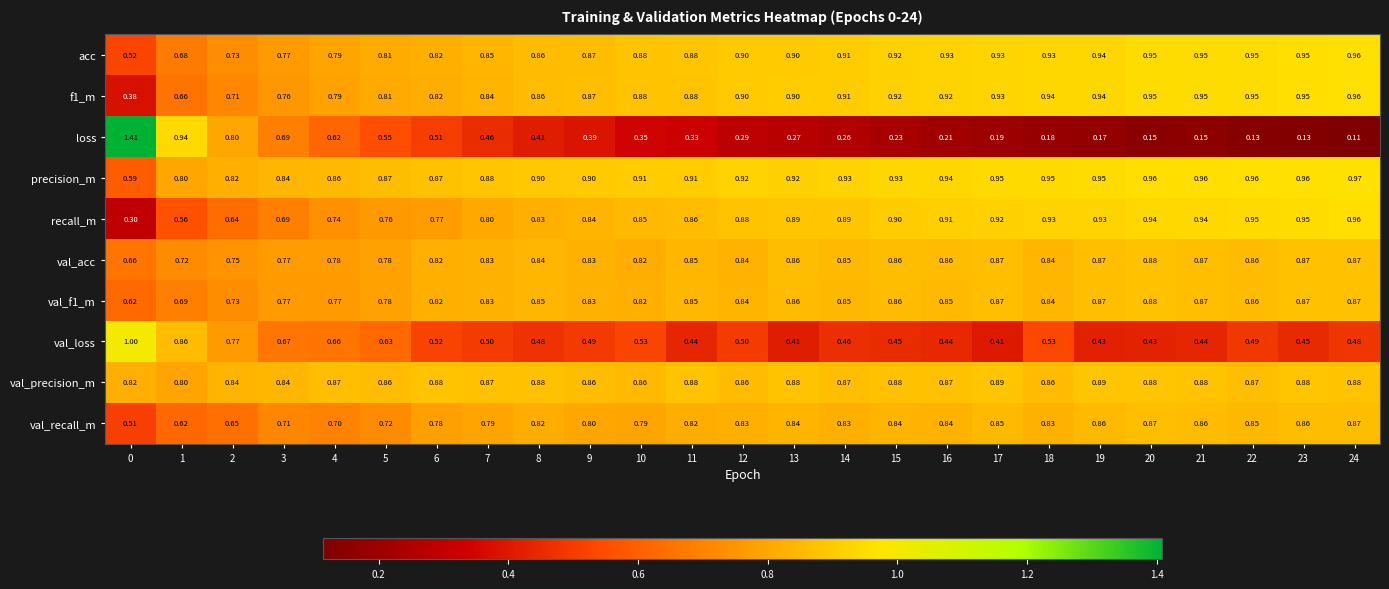

Which series has the largest total across all categories?

precision_m